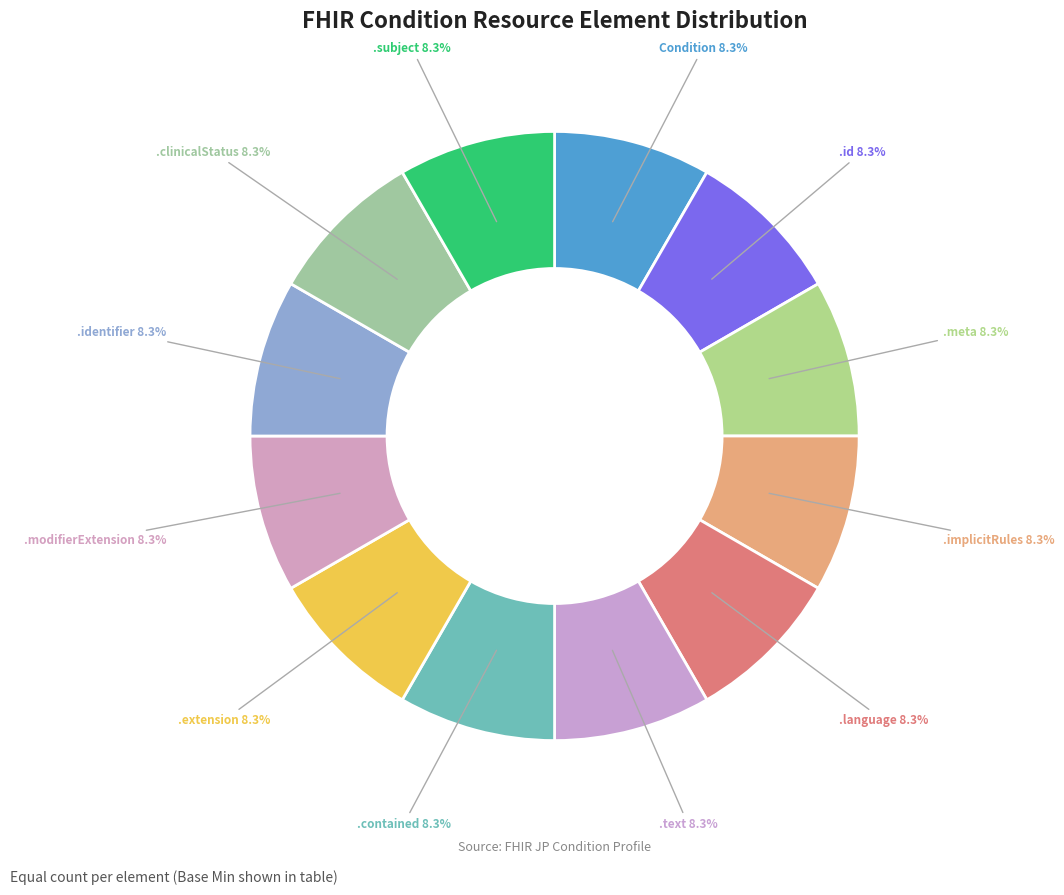

Count the number of slices in the pie.

12